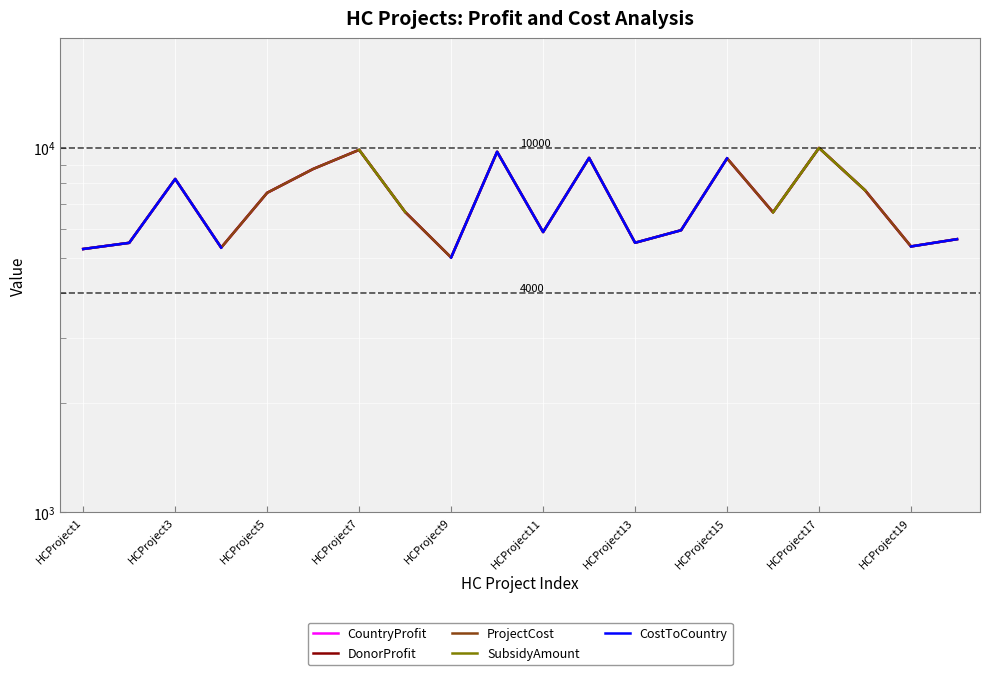

At which category does ProjectCost reach its first local peak?

HCProject3